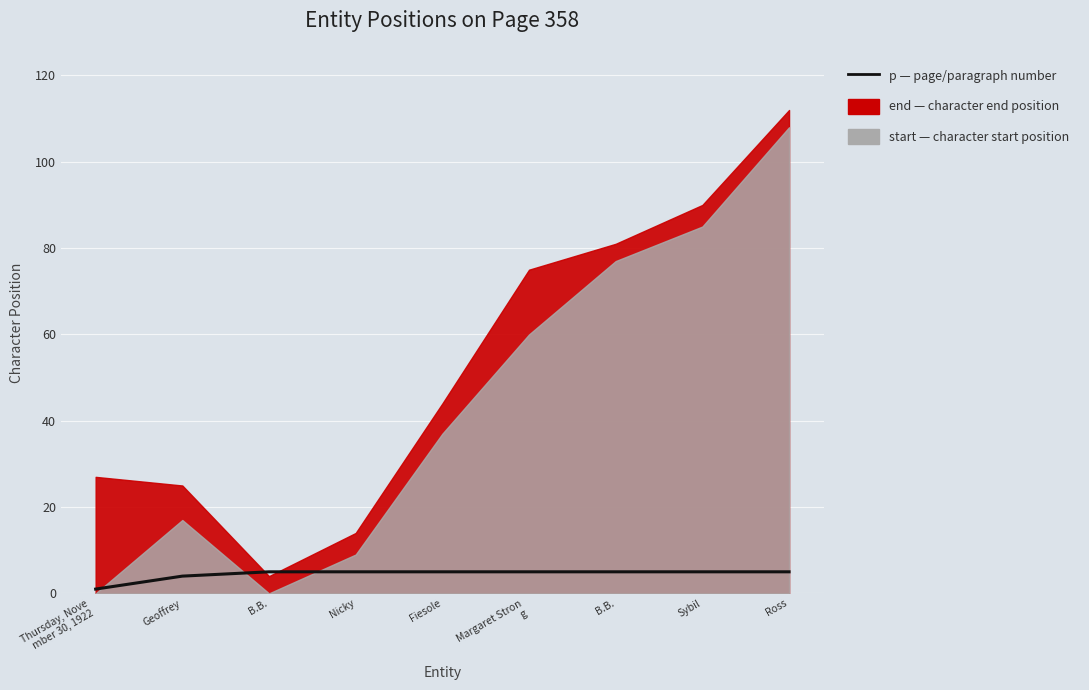

The chart shows a value of 9 at Ross. True or false?

False